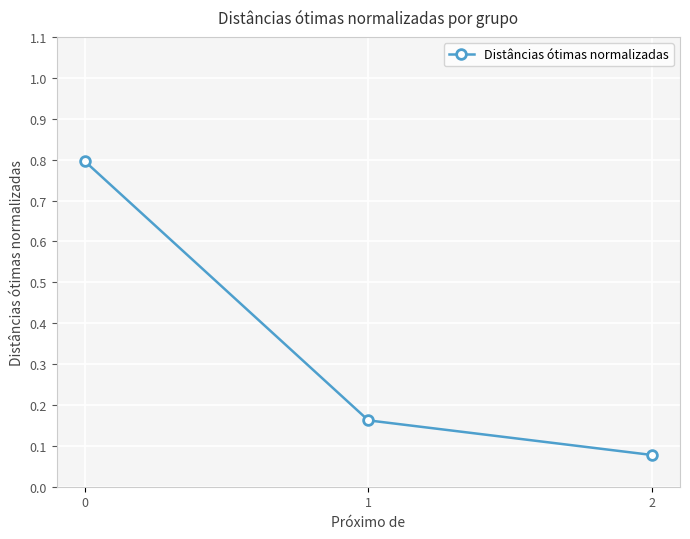

What is the sum of the values at 1 and 0?

1.0